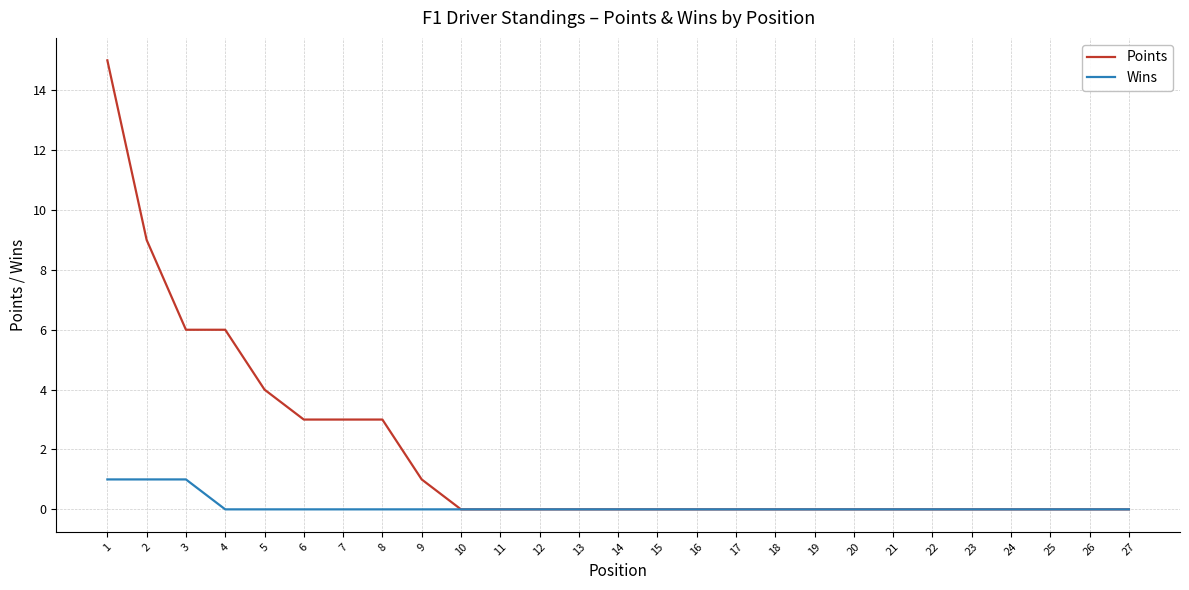

Reading left to right, extract all data points from this chart.

Points: 1=15	2=9	3=6	4=6	5=4	6=3	7=3	8=3	9=1	10=0	11=0	12=0	13=0	14=0	15=0	16=0	17=0	18=0	19=0	20=0	21=0	22=0	23=0	24=0	25=0	26=0	27=0
Wins: 1=1	2=1	3=1	4=0	5=0	6=0	7=0	8=0	9=0	10=0	11=0	12=0	13=0	14=0	15=0	16=0	17=0	18=0	19=0	20=0	21=0	22=0	23=0	24=0	25=0	26=0	27=0